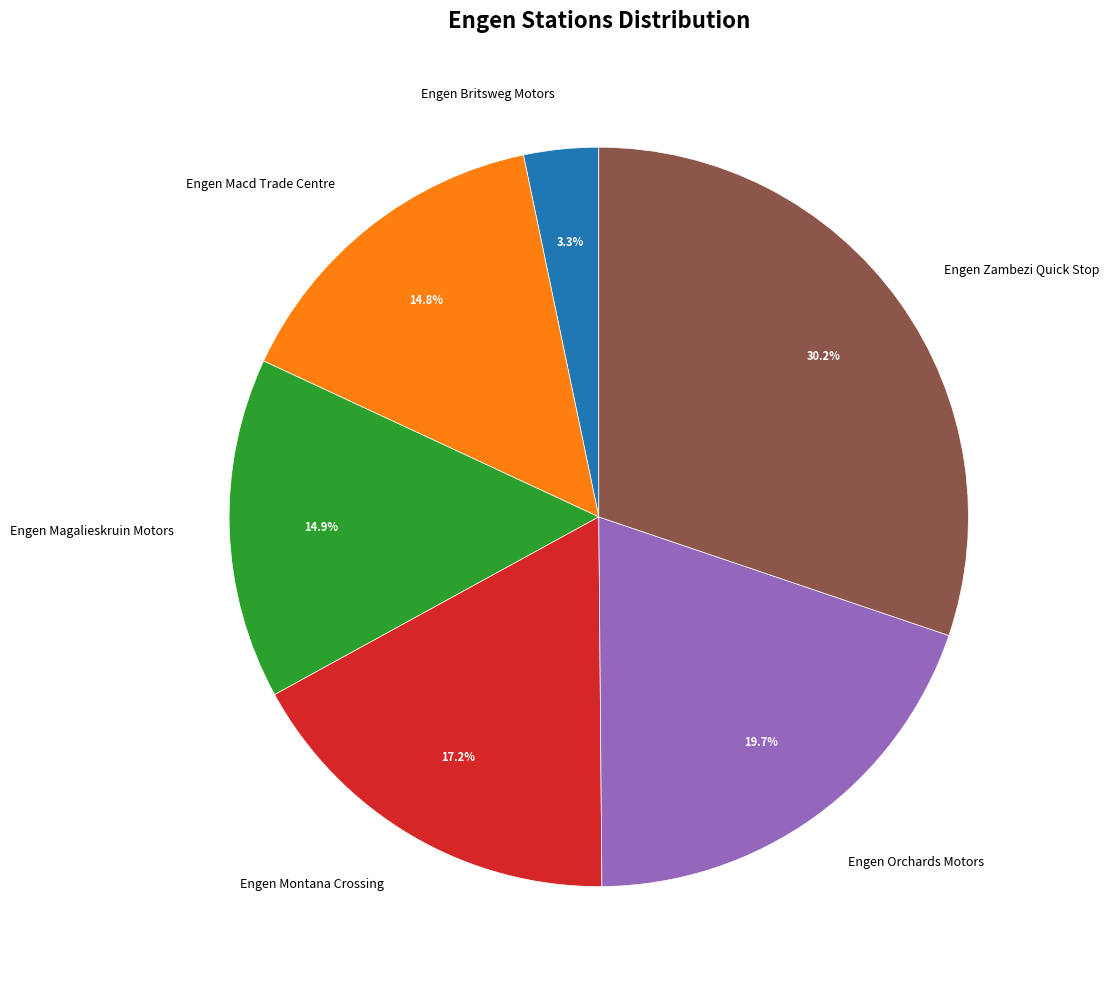

What percentage is NOT represented by Engen Britsweg Motors?

96.7%